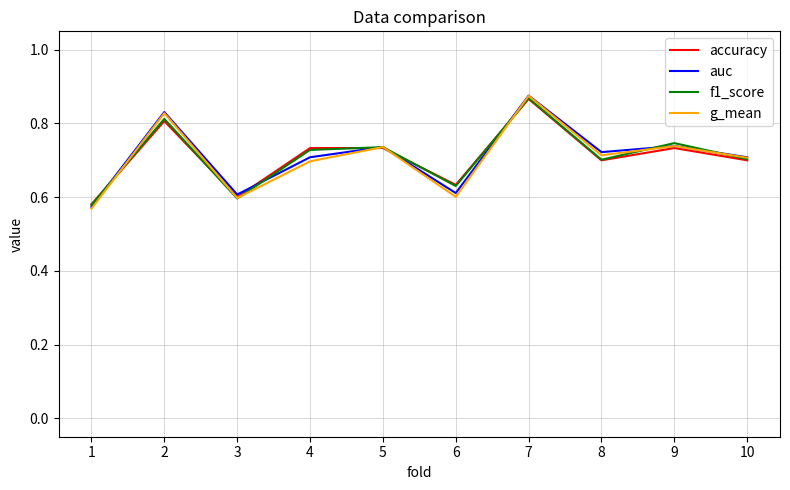

Which category has the highest value across all series?

7